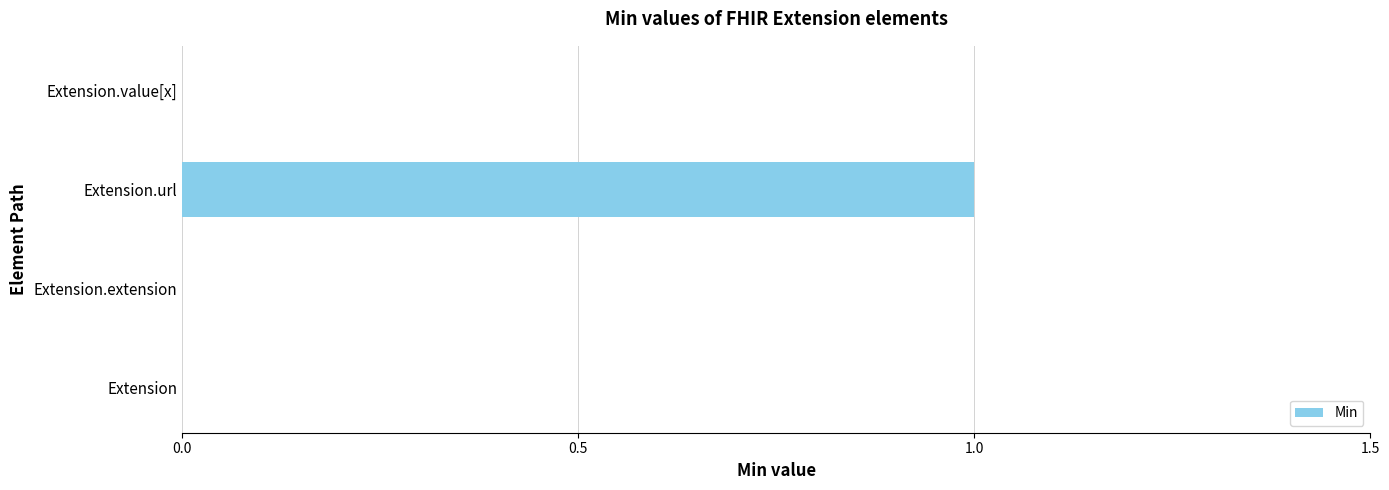

Between Extension and Extension.url, which is larger?

Extension.url